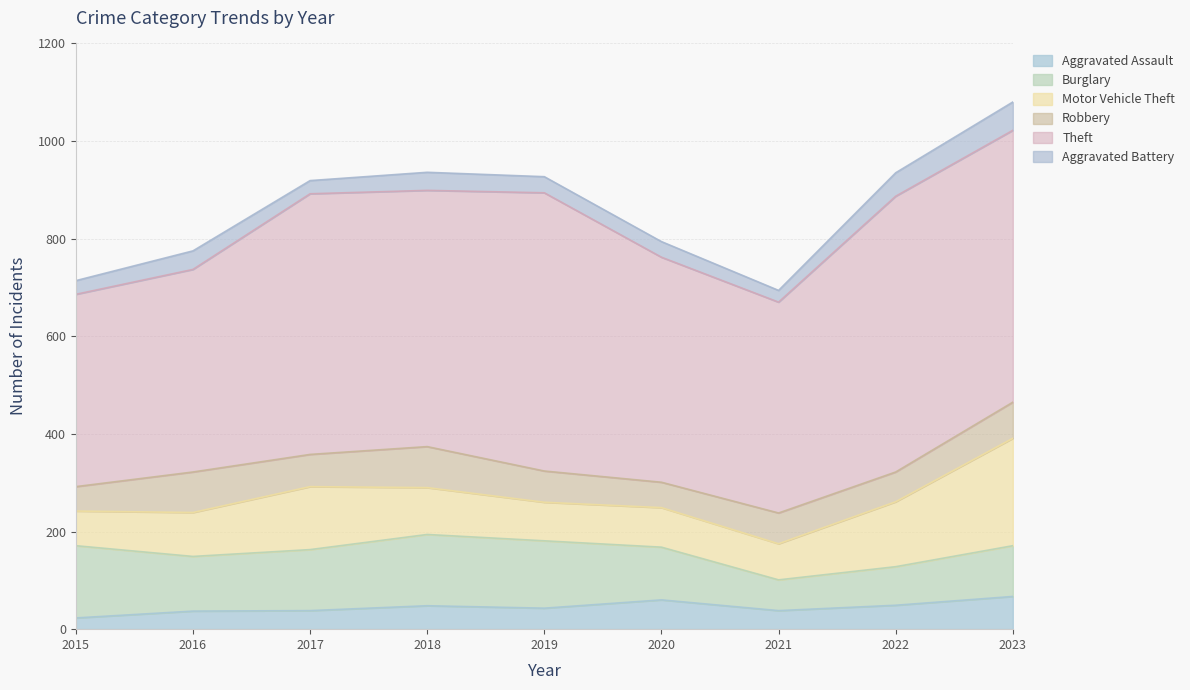

Is the value of Theft at 2019 greater than the value of Robbery at 2015?

Yes